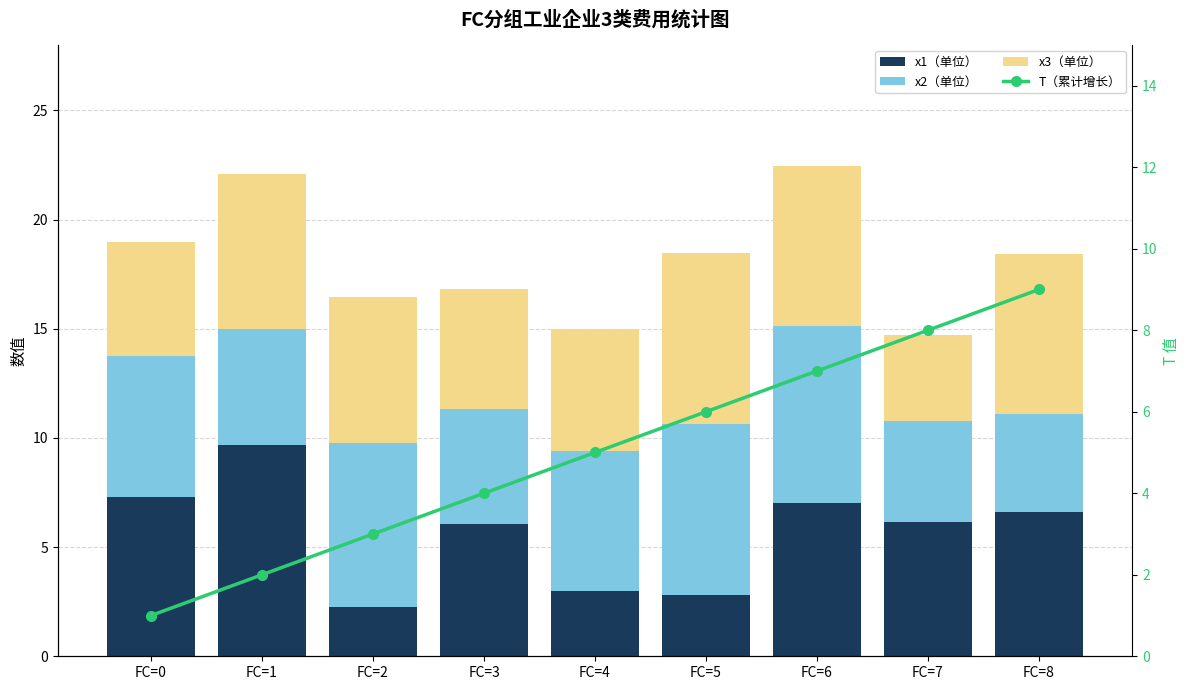

What is the smallest value displayed?

1.0